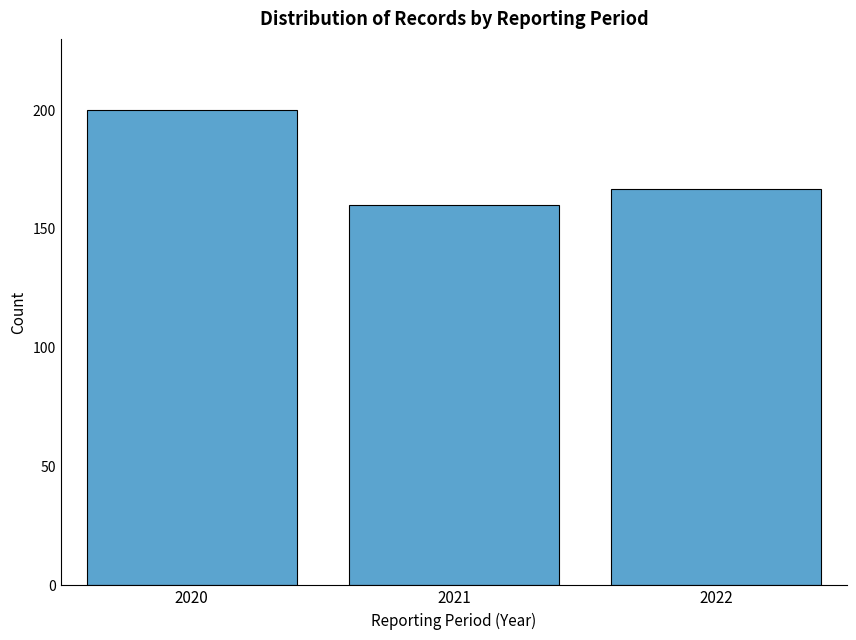

Reading left to right, what are all the values shown in this chart?

200	160	167